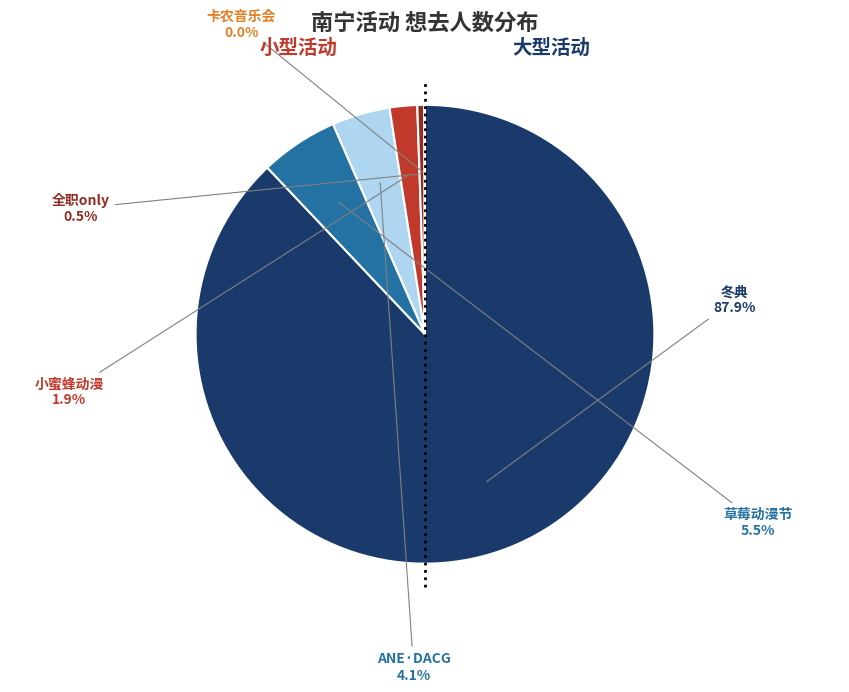

To the nearest percent, what is the average slice percentage?

17%